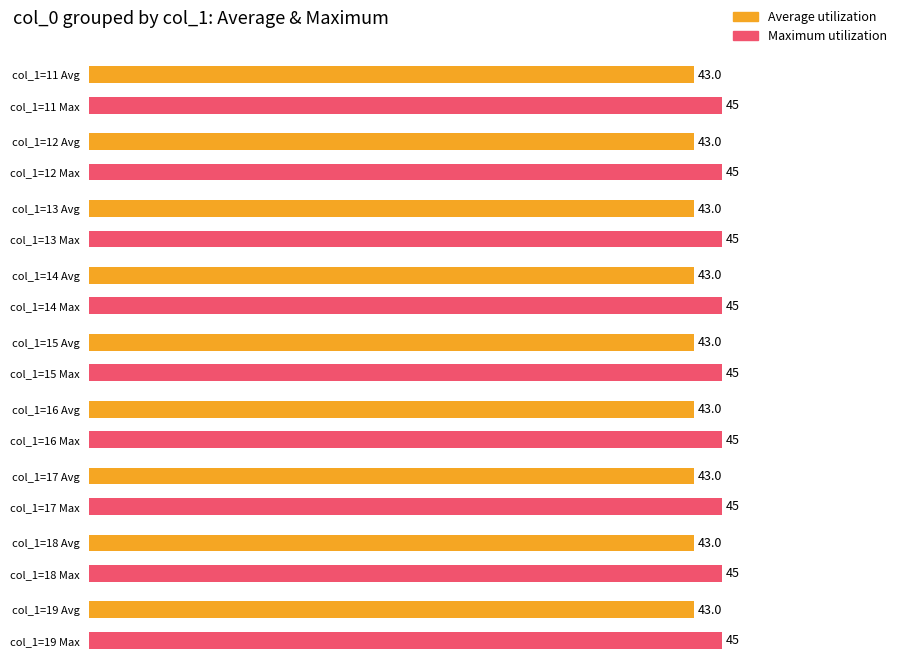

Count the Maximum values in the range 13 to 17.

5